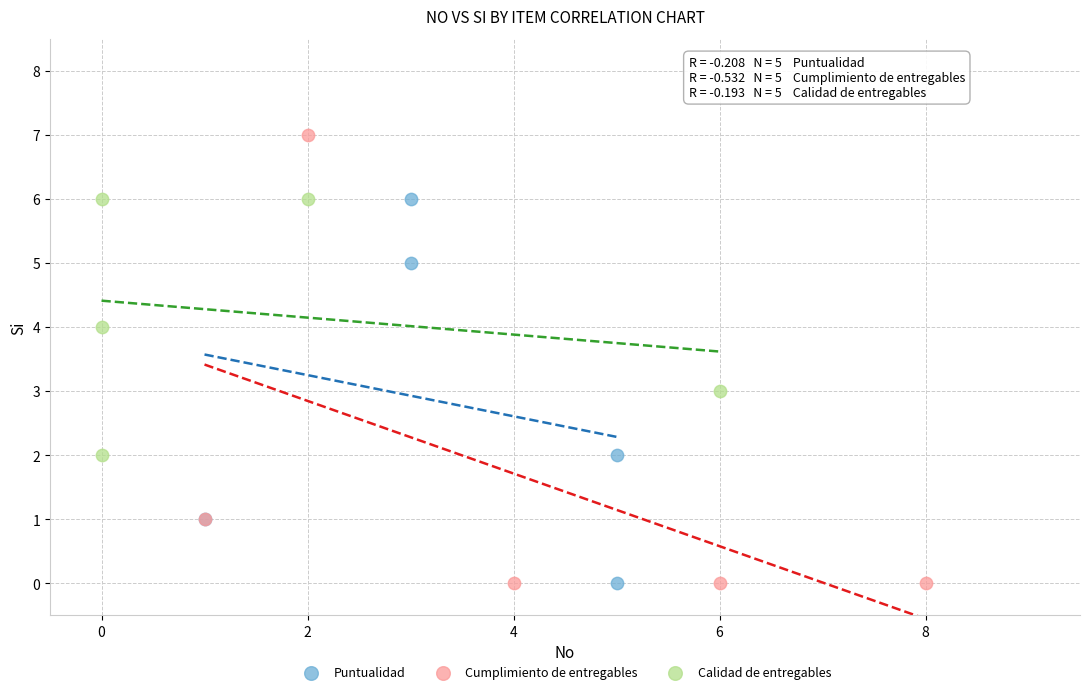

Which series has the widest spread of Y values?

Cumplimiento de entregables